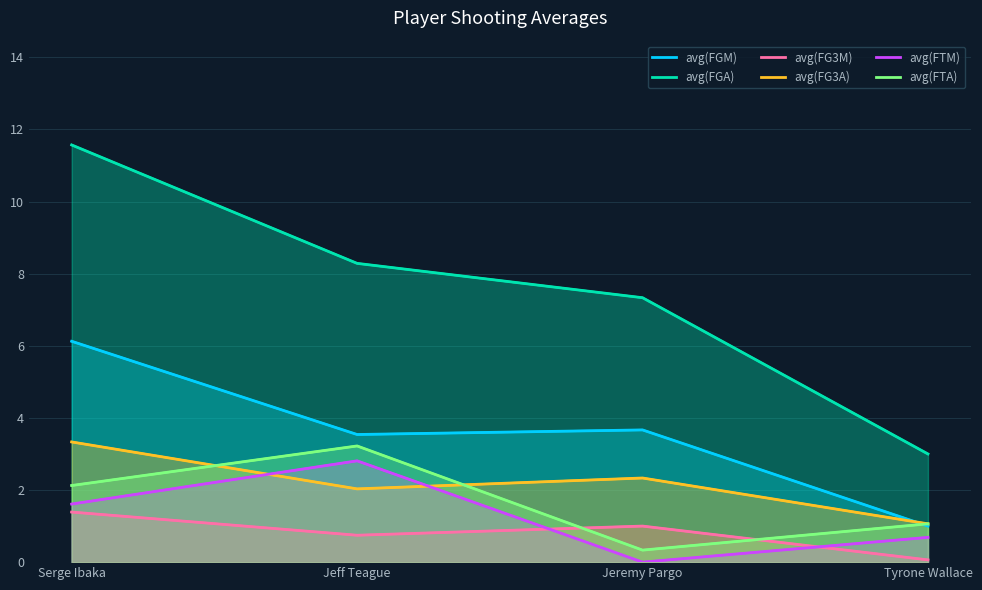

The value of avg(FG3M) at Tyrone Wallace is 0.1. True or false?

True